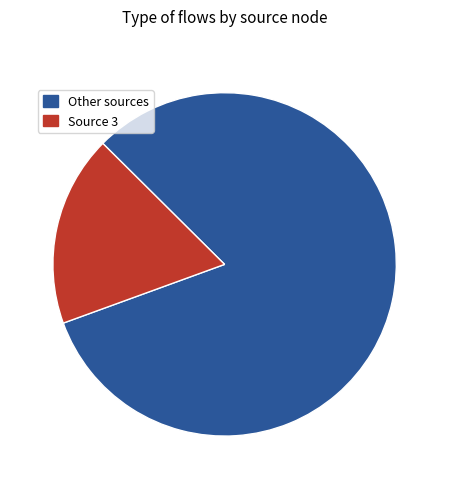

Which category has the smallest portion of the pie?

Source 3